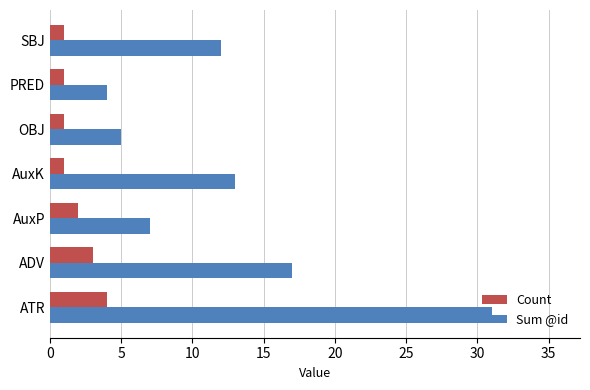

Read the Sum @id value at AuxP.

7